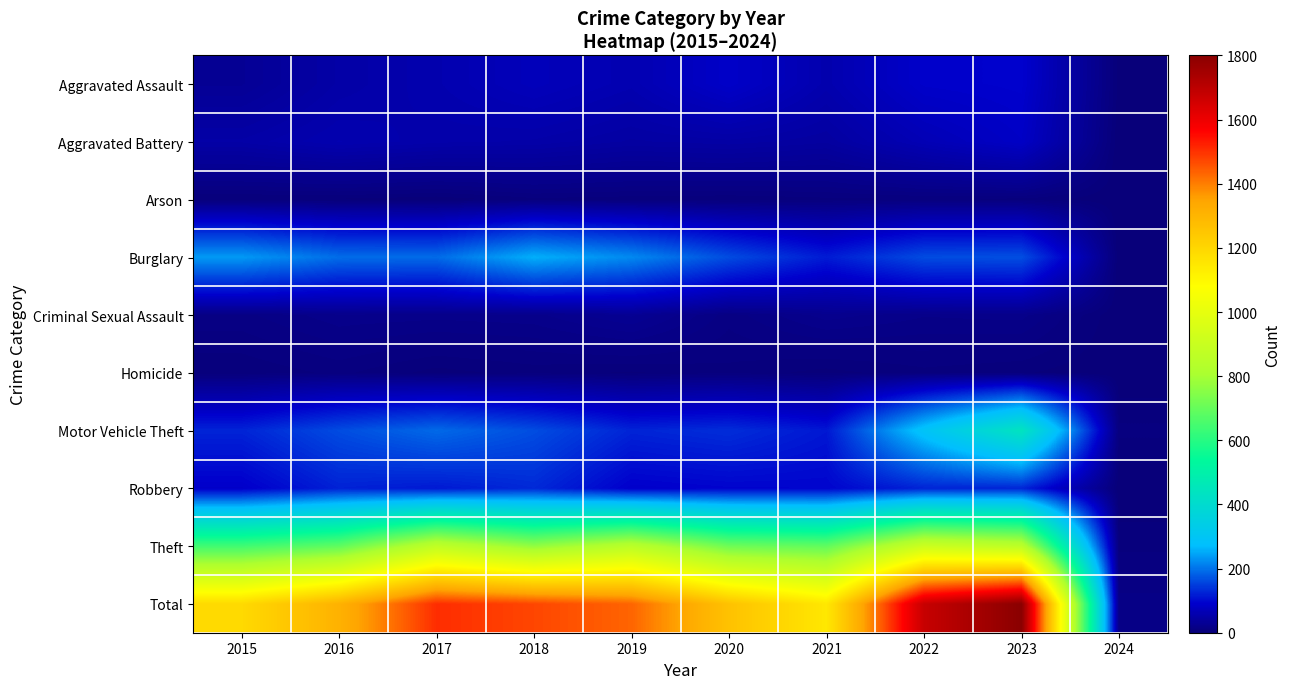

Rank the series by their maximum value, from highest to lowest.

Total, Theft, Motor Vehicle Theft, Burglary, Robbery, Aggravated Assault, Aggravated Battery, Criminal Sexual Assault, Homicide, Arson